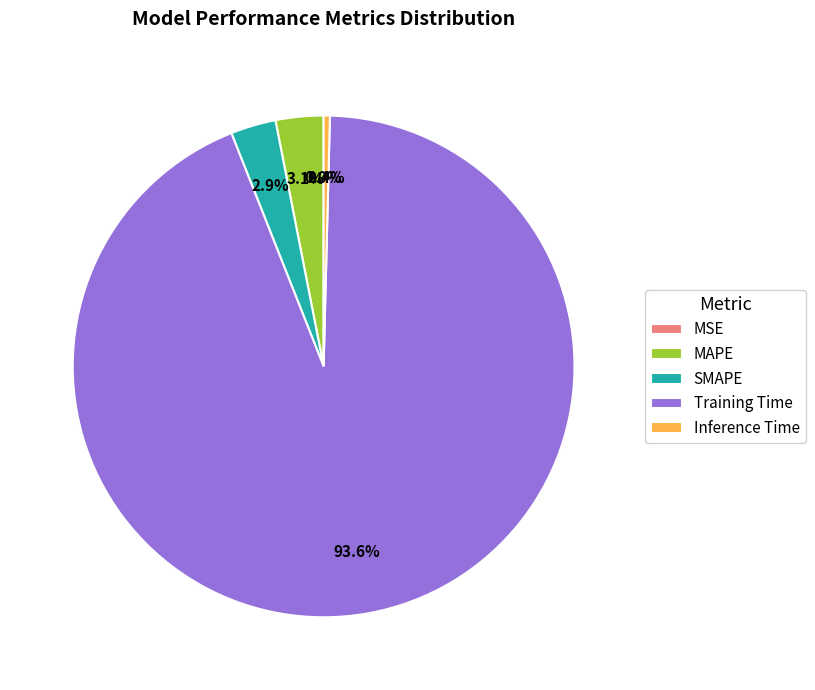

Which has a higher value, Training Time or MAPE?

Training Time